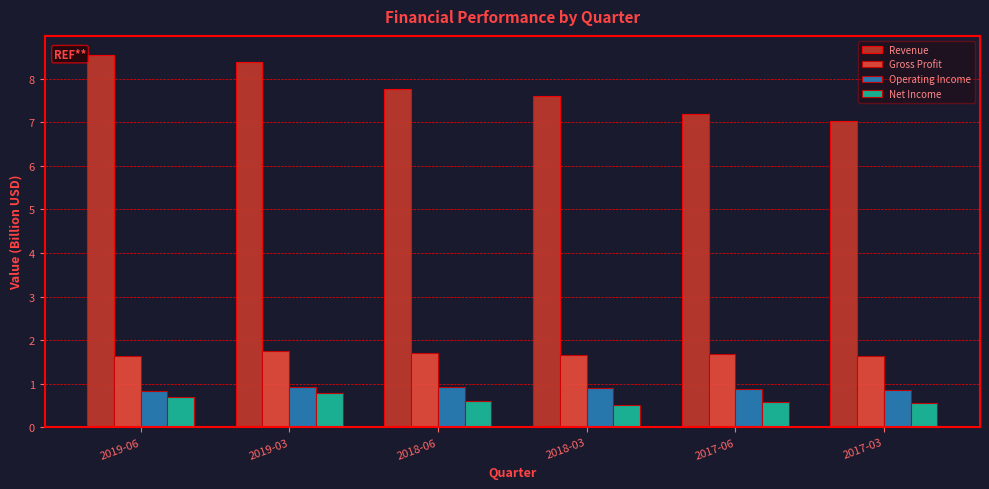

The value of Gross Profit at 2018-06 is 0.4. True or false?

False